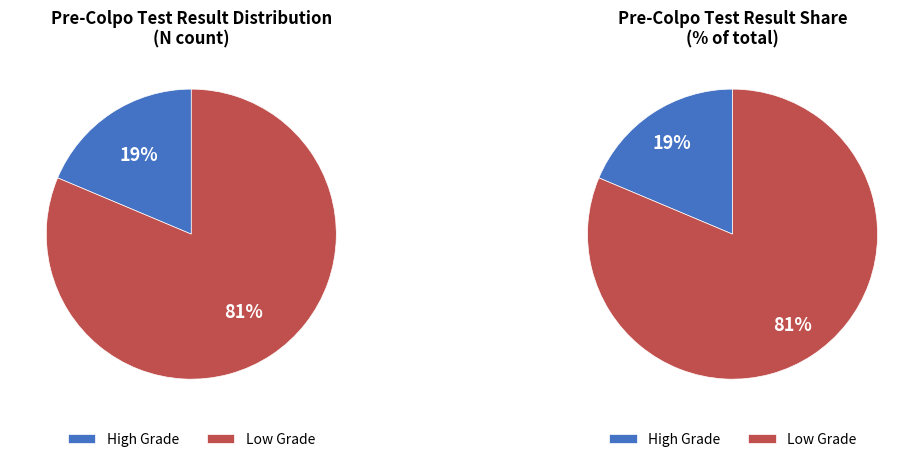

What is the largest slice in the pie chart?

Low Grade